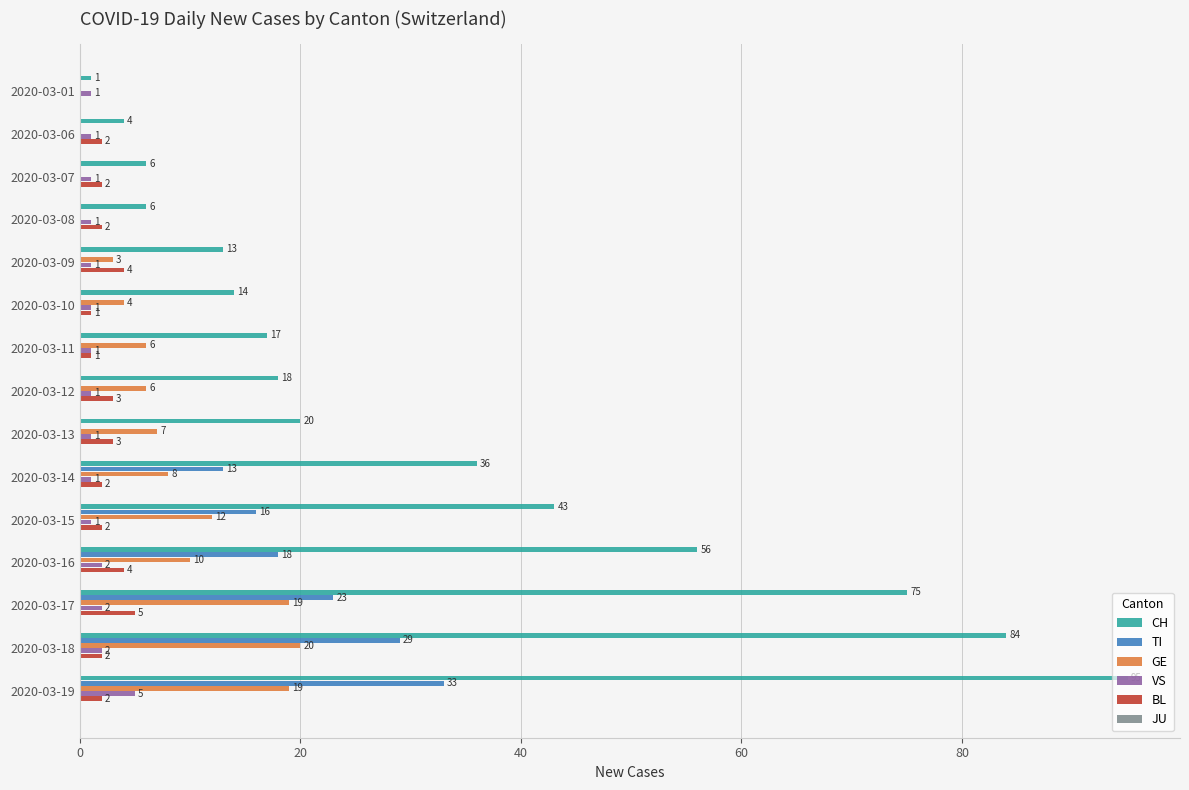

Which series has the largest total across all categories?

CH